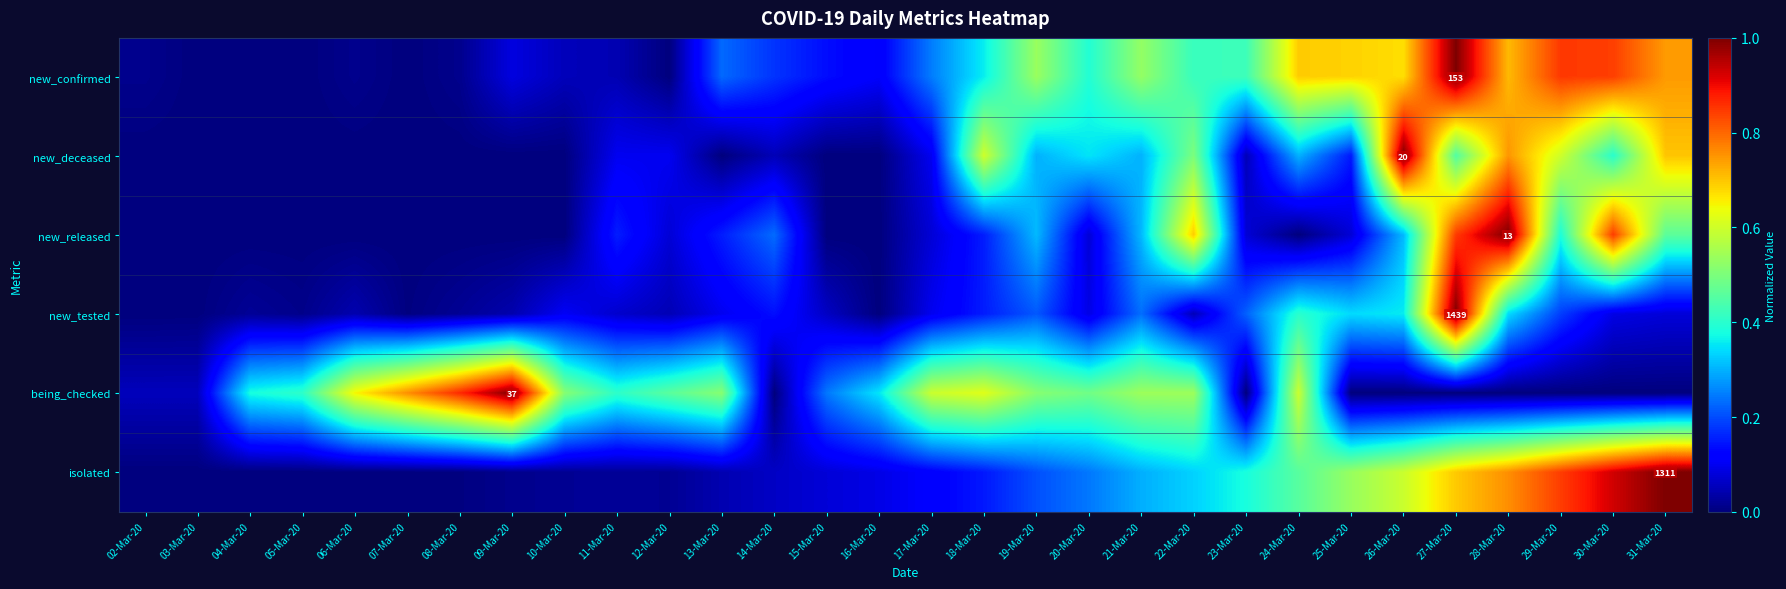

Which series has the largest range (max minus min)?

new_confirmed